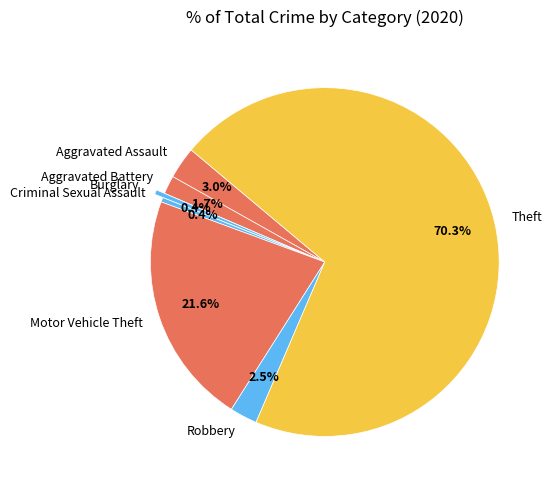

To the nearest percent, what is the difference between the largest and smallest slice percentages?

70%